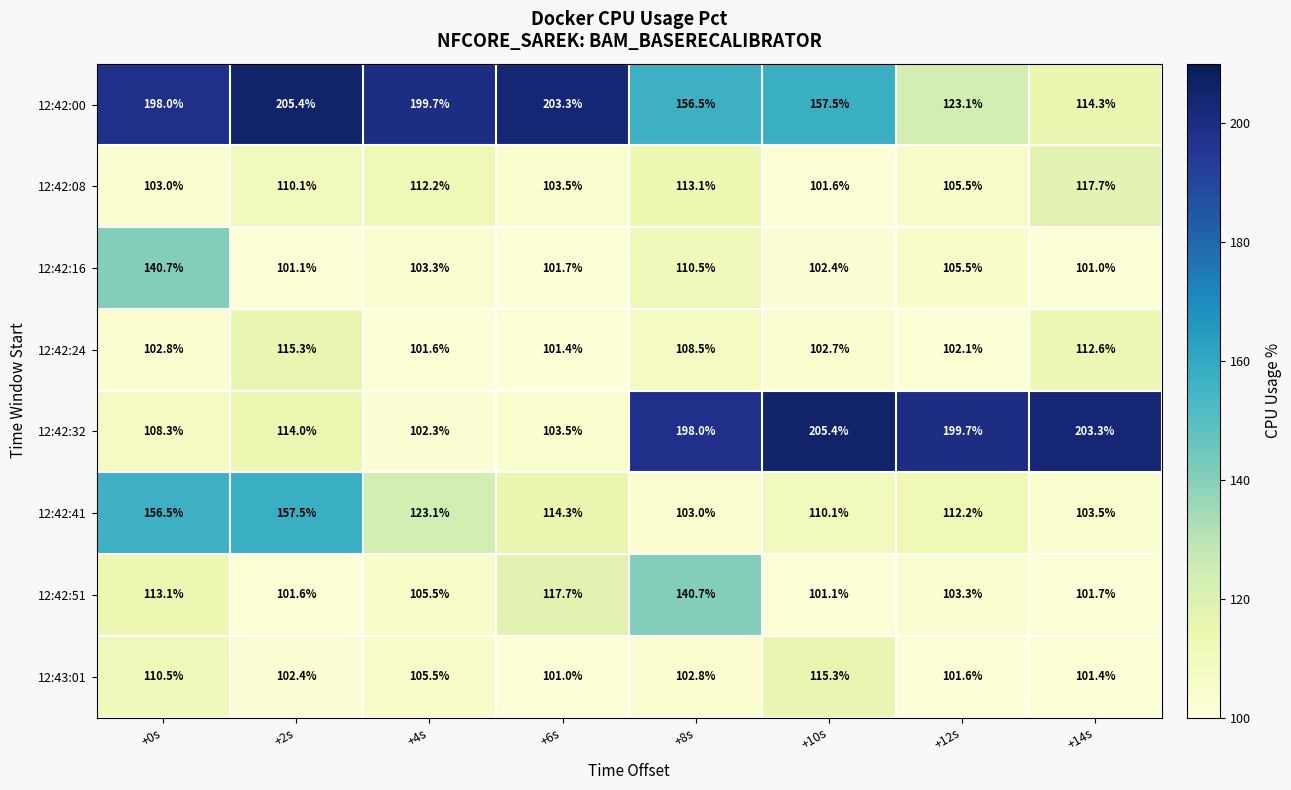

What is the difference between the maximum and second lowest values in the 12:42:00 series?

82.3